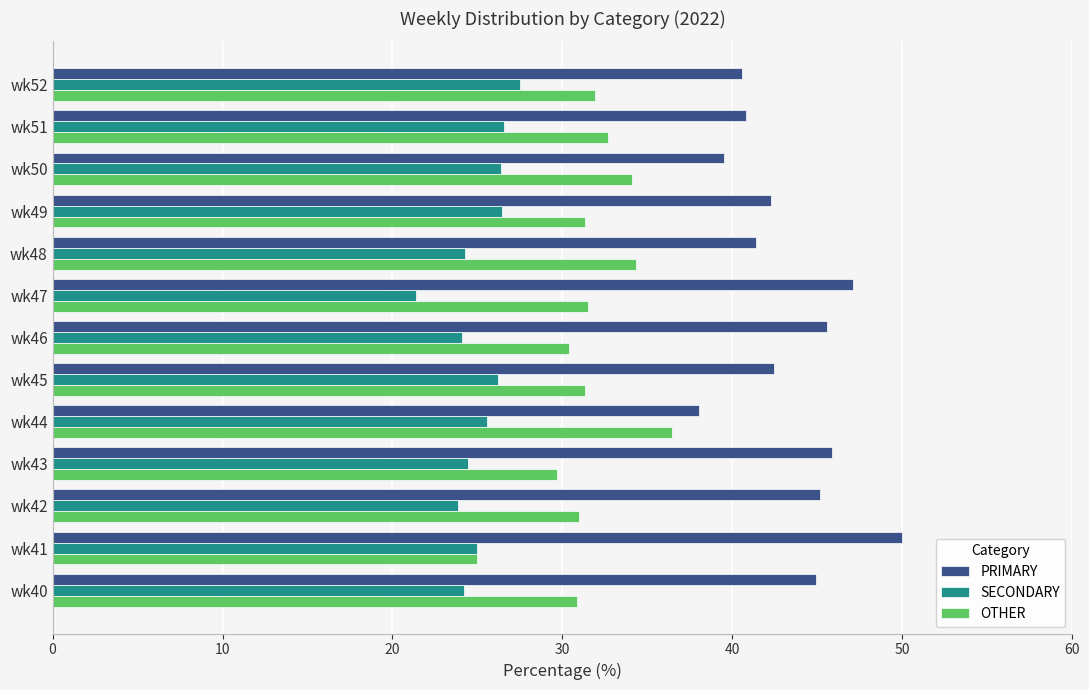

What is the sum of the SECONDARY values at wk46 and wk50?

50.5